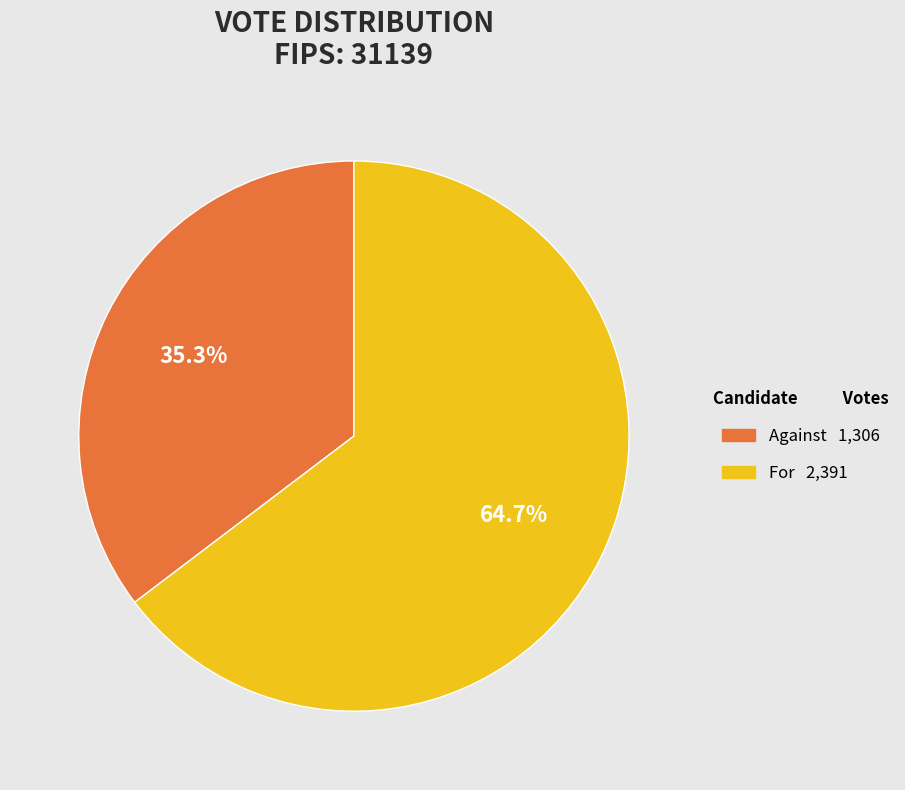

Is there any slice that represents more than half of the pie?

Yes